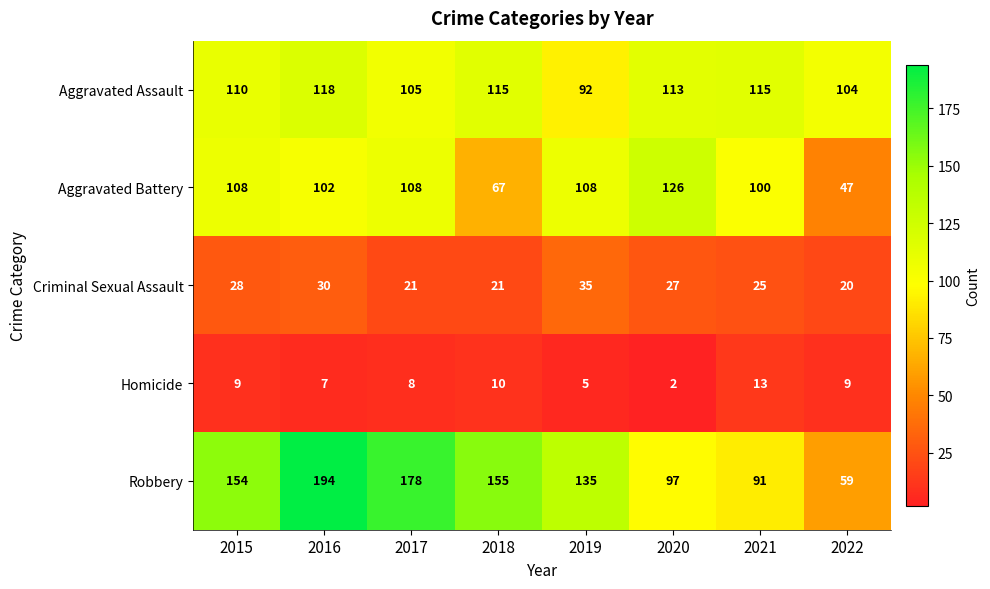

Between 2015 and 2022, which series saw the biggest shift?

Robbery